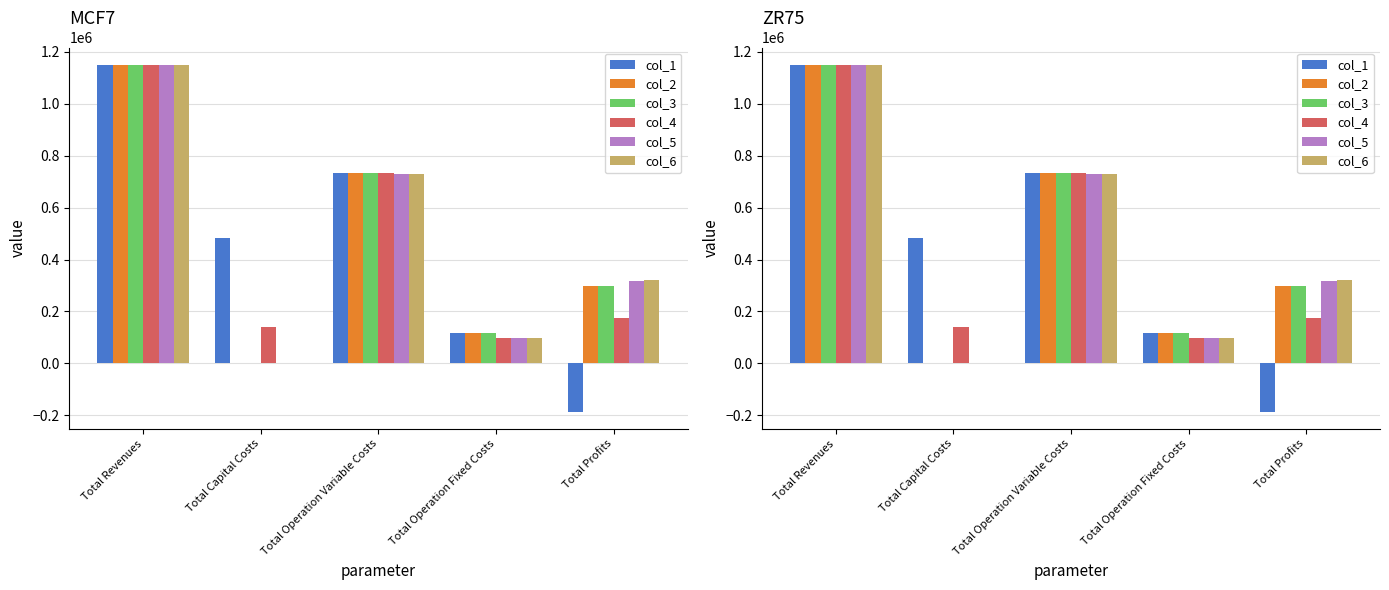

Reading left to right, what are all the values shown in this chart?

col_1: Total Revenues=1150024.4	Total Capital Costs=482944.0	Total Operation Variable Costs=735304.3	Total Operation Fixed Costs=117045.2	Total Profits=-185269.1
col_2: Total Revenues=1150024.4	Total Capital Costs=0.0	Total Operation Variable Costs=734264.3	Total Operation Fixed Costs=117045.2	Total Profits=298714.9
col_3: Total Revenues=1150024.4	Total Capital Costs=0.0	Total Operation Variable Costs=733222.8	Total Operation Fixed Costs=117045.2	Total Profits=299756.4
col_4: Total Revenues=1148802.2	Total Capital Costs=141600.0	Total Operation Variable Costs=732223.5	Total Operation Fixed Costs=98297.8	Total Profits=176680.9
col_5: Total Revenues=1148802.2	Total Capital Costs=0.0	Total Operation Variable Costs=731179.2	Total Operation Fixed Costs=98297.8	Total Profits=319325.2
col_6: Total Revenues=1148802.2	Total Capital Costs=0.0	Total Operation Variable Costs=730133.5	Total Operation Fixed Costs=98297.8	Total Profits=320370.9